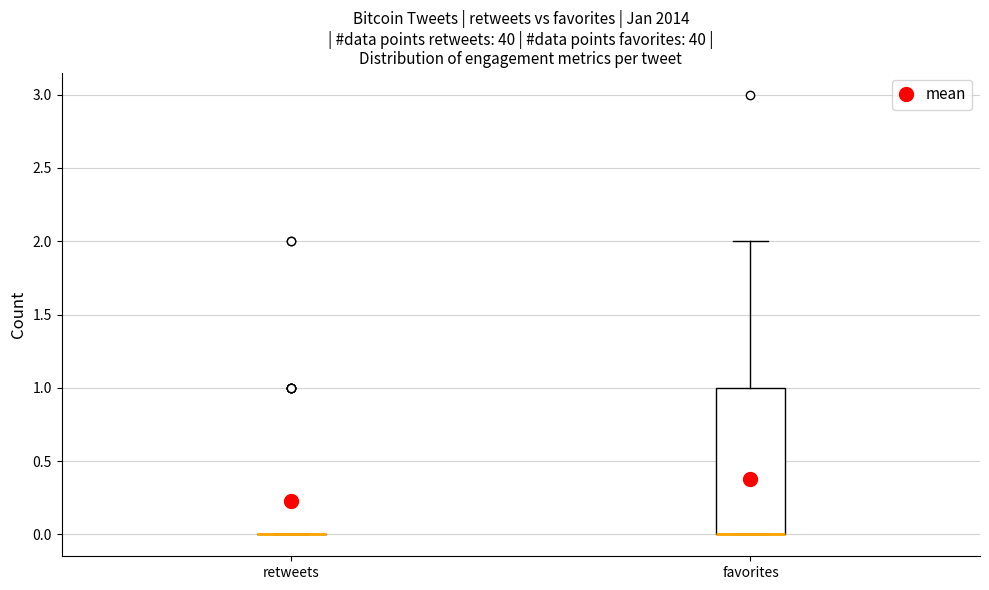

Reading left to right, read every box against the y-axis: the position of its median line, the range the box covers, and the ends of its whiskers. The values are not printed on the chart, so give them approximately, as read against the axis.

retweets: box collapsed to a line at 0, whiskers 0 to 0
favorites: median 0 (drawn on the box's lower edge), box 0 to 1, whiskers 0 to 2